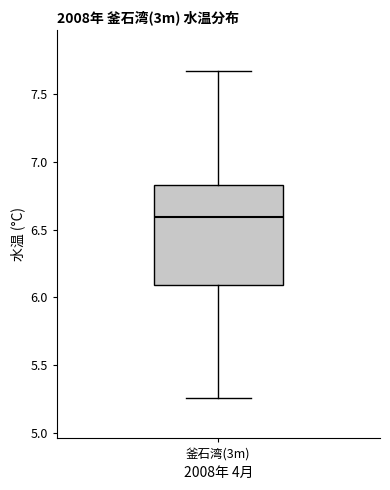

Read this box plot against the y-axis: the position of the median line, the range covered by the box, and the ends of both whiskers. The values are not printed on the chart, so give them approximately, as read against the axis.

median 6.60, box 6.10 to 6.85, whiskers 5.25 to 7.65